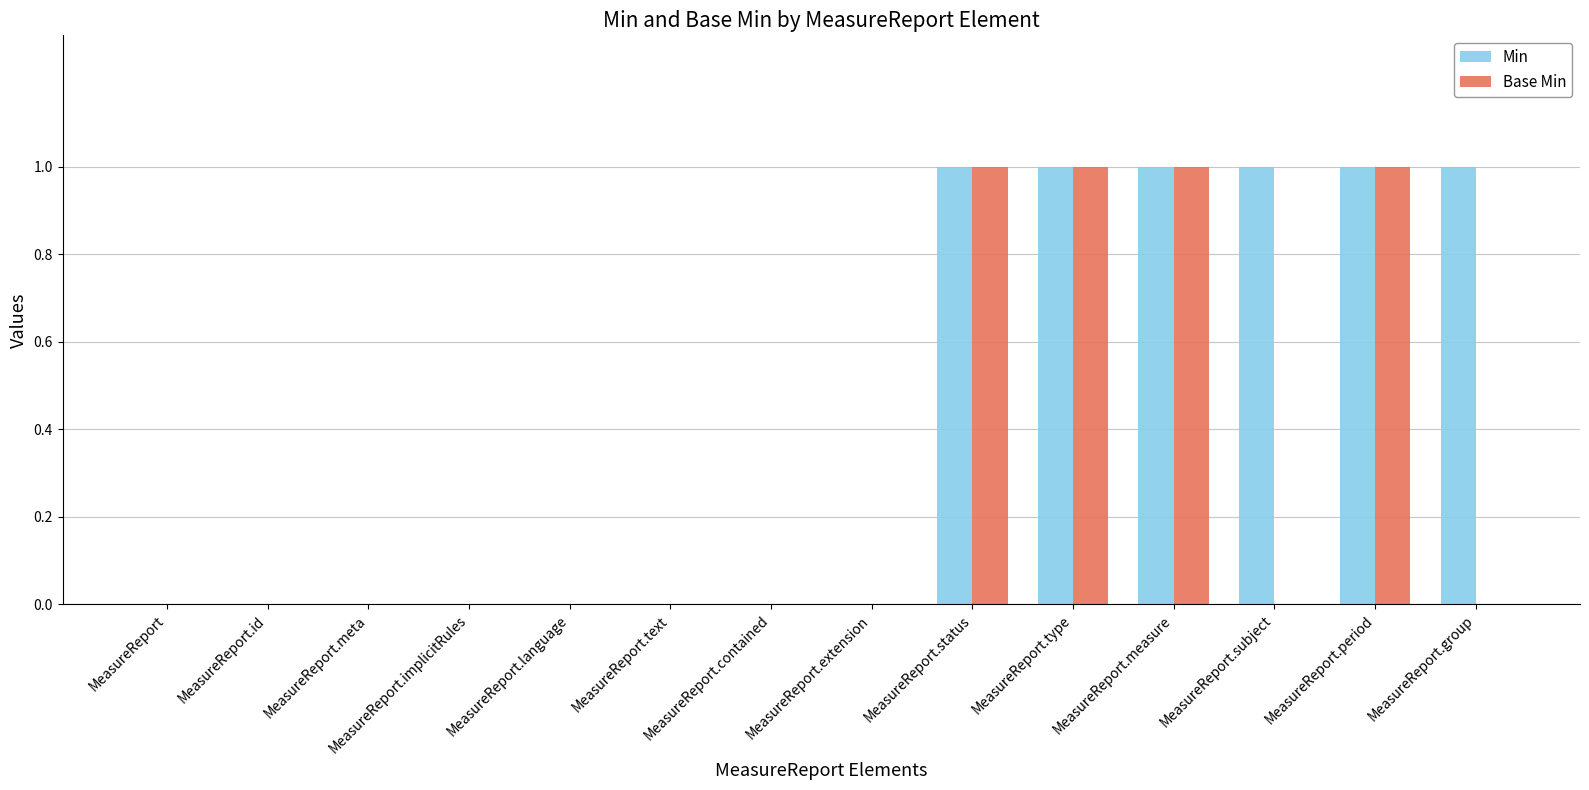

Is it true that Min equals 1 at MeasureReport.type?

True